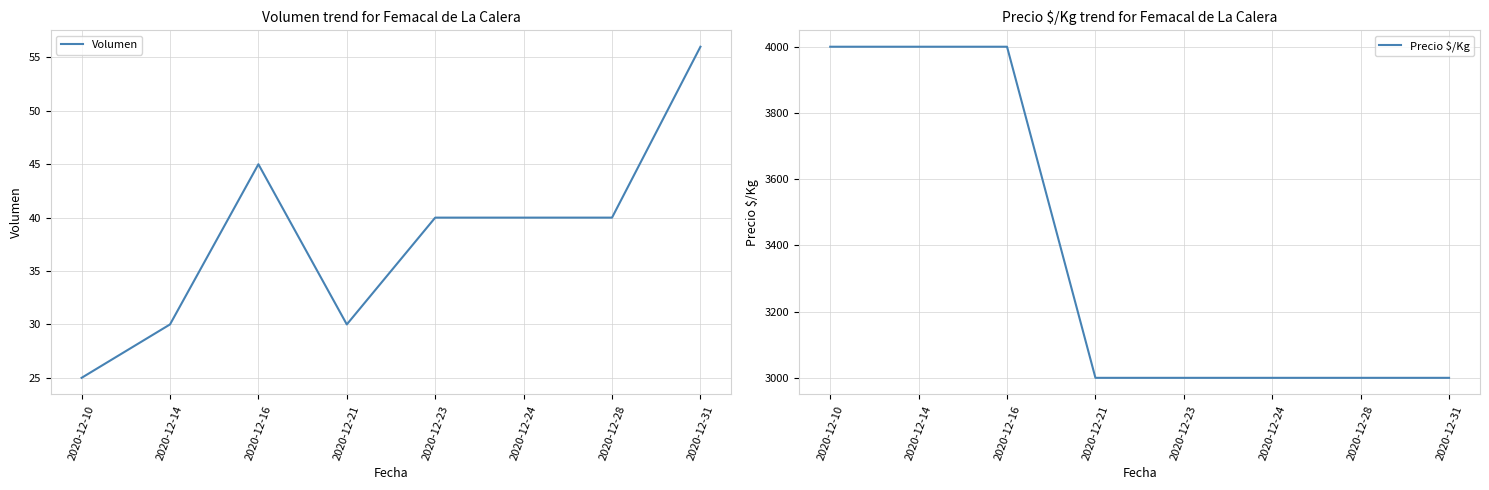

At how many categories does at least one series exceed 399?

8